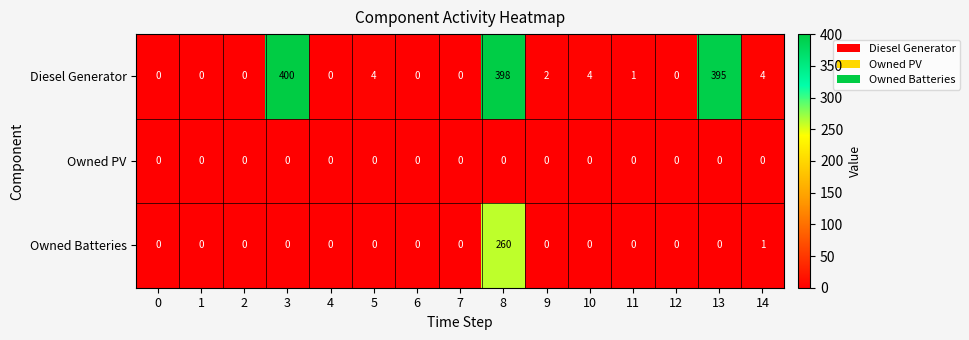

At how many categories does at least one series exceed 337?

3